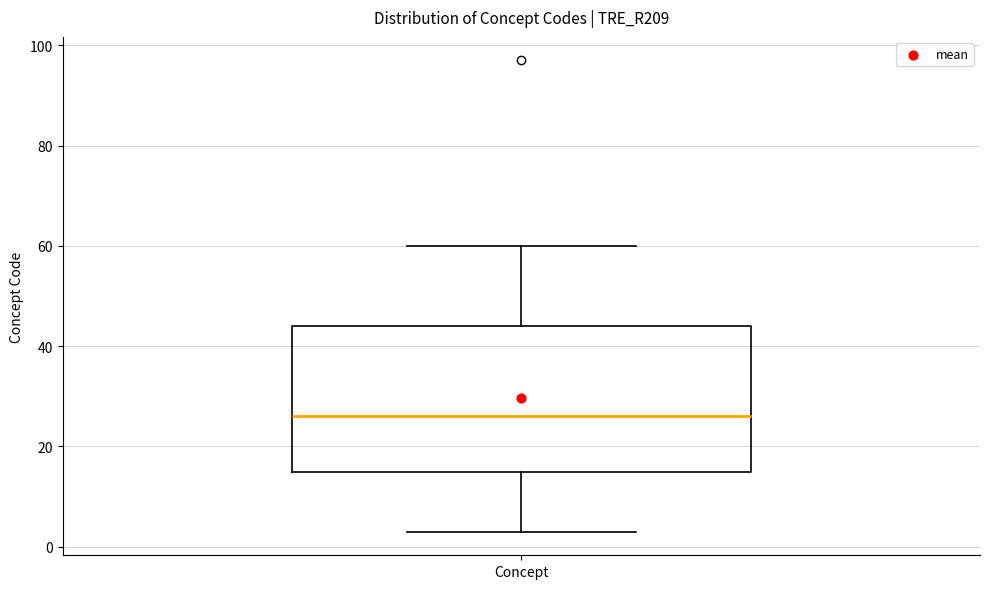

Transcribe this box plot: give where the median line is, the range the box spans, and where the two whiskers end, as read against the y-axis. The values are not printed on the chart, so give them approximately, as read against the axis.

median 26, box 16 to 44, whiskers 4 to 60